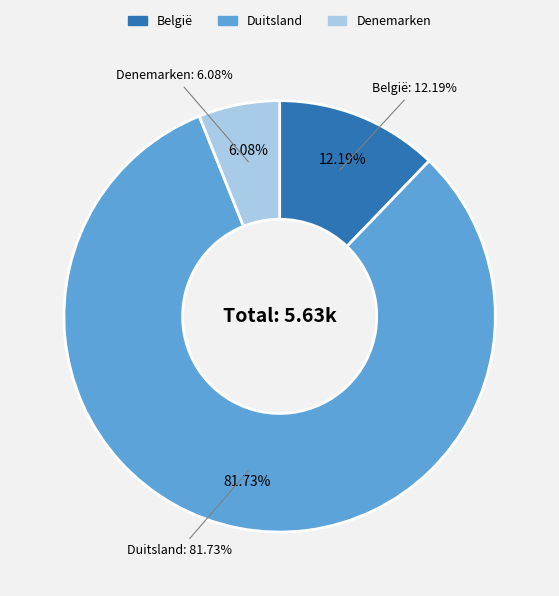

Combined, do Denemarken and België account for over 50%?

No